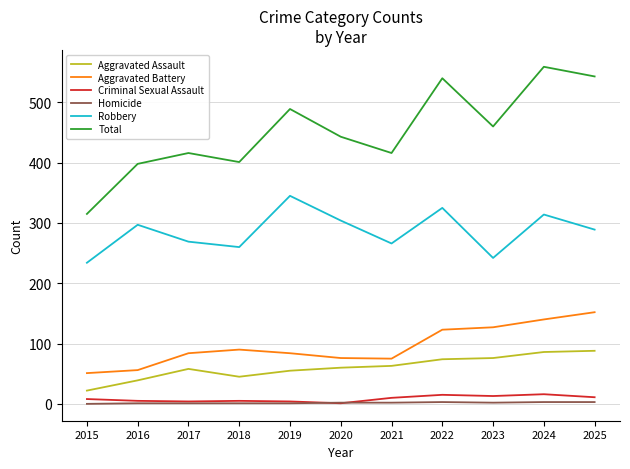

At which category is the sum across all series the highest?

2024